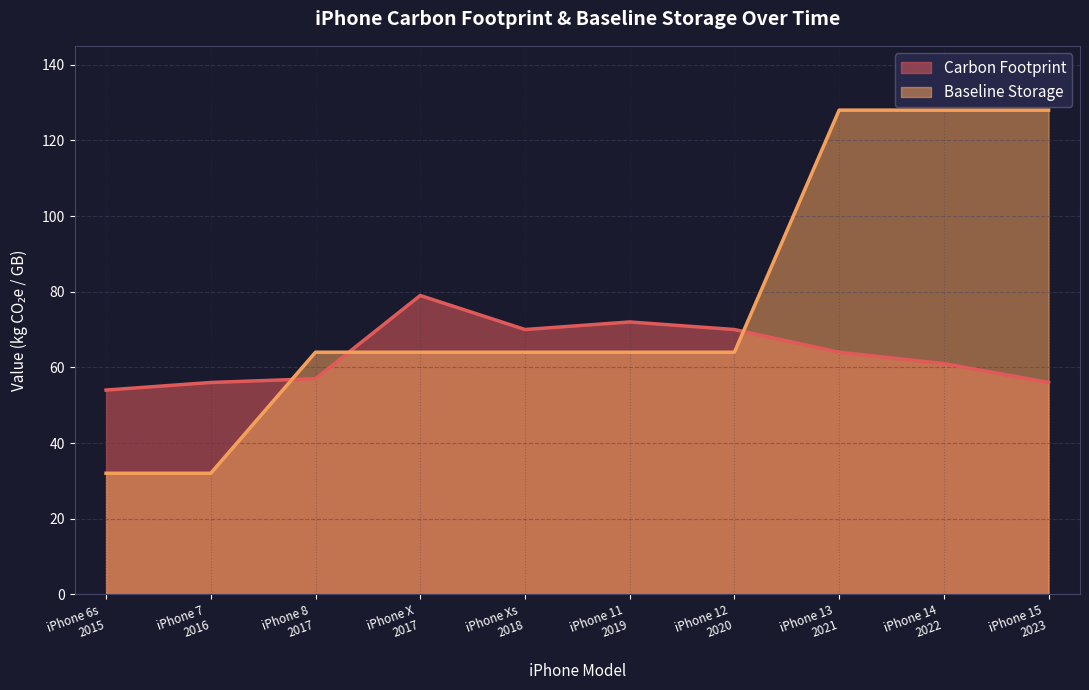

In Carbon Footprint, how many points are higher than both neighbors (excluding endpoints)?

2